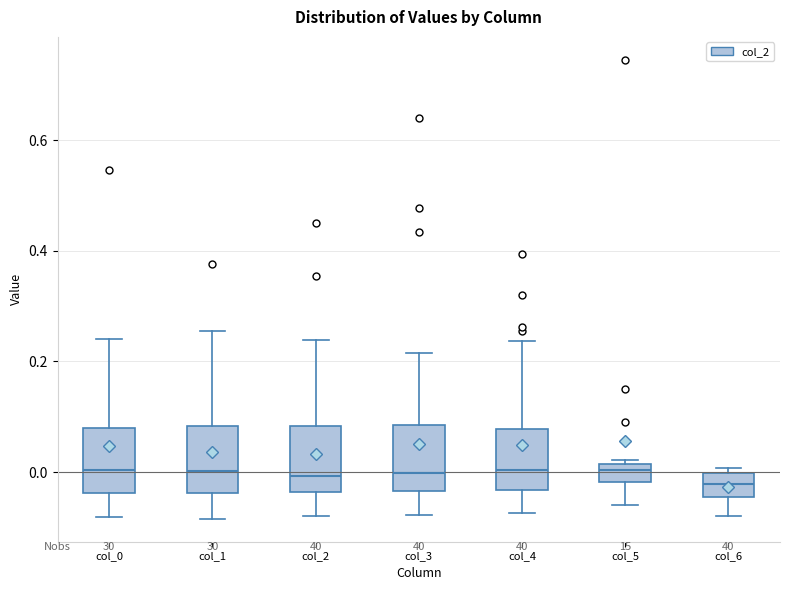

Reading left to right, transcribe this box plot: for each box, give where its median line is, the range the box spans, and where its two whiskers end, as read against the y-axis. The values are not printed on the chart, so give them approximately, as read against the axis.

col_0: median 0.00, box -0.04 to 0.08, whiskers -0.08 to 0.24
col_1: median 0.00, box -0.04 to 0.08, whiskers -0.08 to 0.26
col_2: median 0.00, box -0.04 to 0.08, whiskers -0.08 to 0.24
col_3: median 0.00, box -0.04 to 0.08, whiskers -0.08 to 0.22
col_4: median 0.00, box -0.04 to 0.08, whiskers -0.08 to 0.24
col_5: median 0.00, box -0.02 to 0.02, whiskers -0.06 to 0.02 (just above the box's upper edge)
col_6: median -0.02, box -0.04 to 0.00, whiskers -0.08 to 0.00 (just above the box's upper edge)